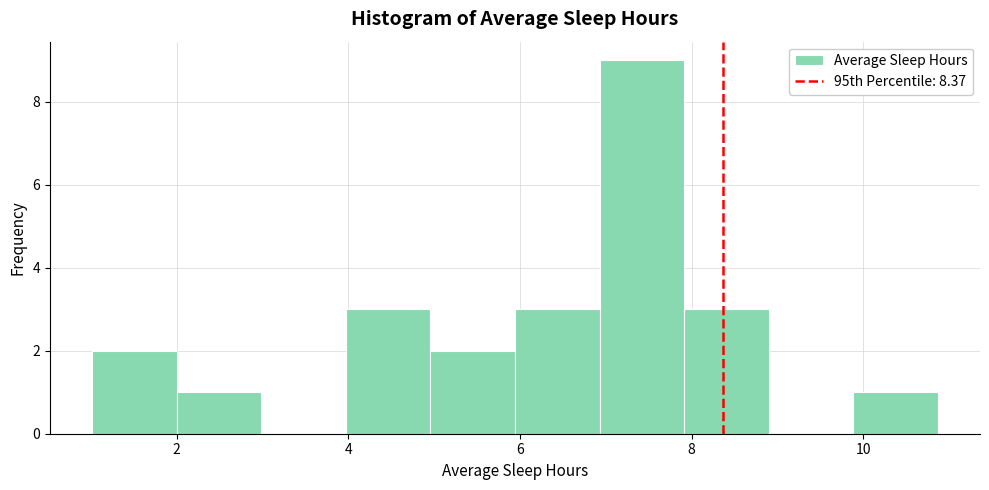

Reading left to right, transcribe this chart: for each bar, give the range it covers on the x-axis and its height. Neither the bar edges nor the heights are printed on the chart, so give them approximately, as read against the axes.

1.0 to 2.0: 2
2.0 to 3.0: 1
3.0 to 4.0: 0
4.0 to 5.0: 3
5.0 to 6.0: 2
6.0 to 7.0: 3
7.0 to 8.0: 9
8.0 to 8.8: 3
8.8 to 9.8: 0
9.8 to 10.8: 1